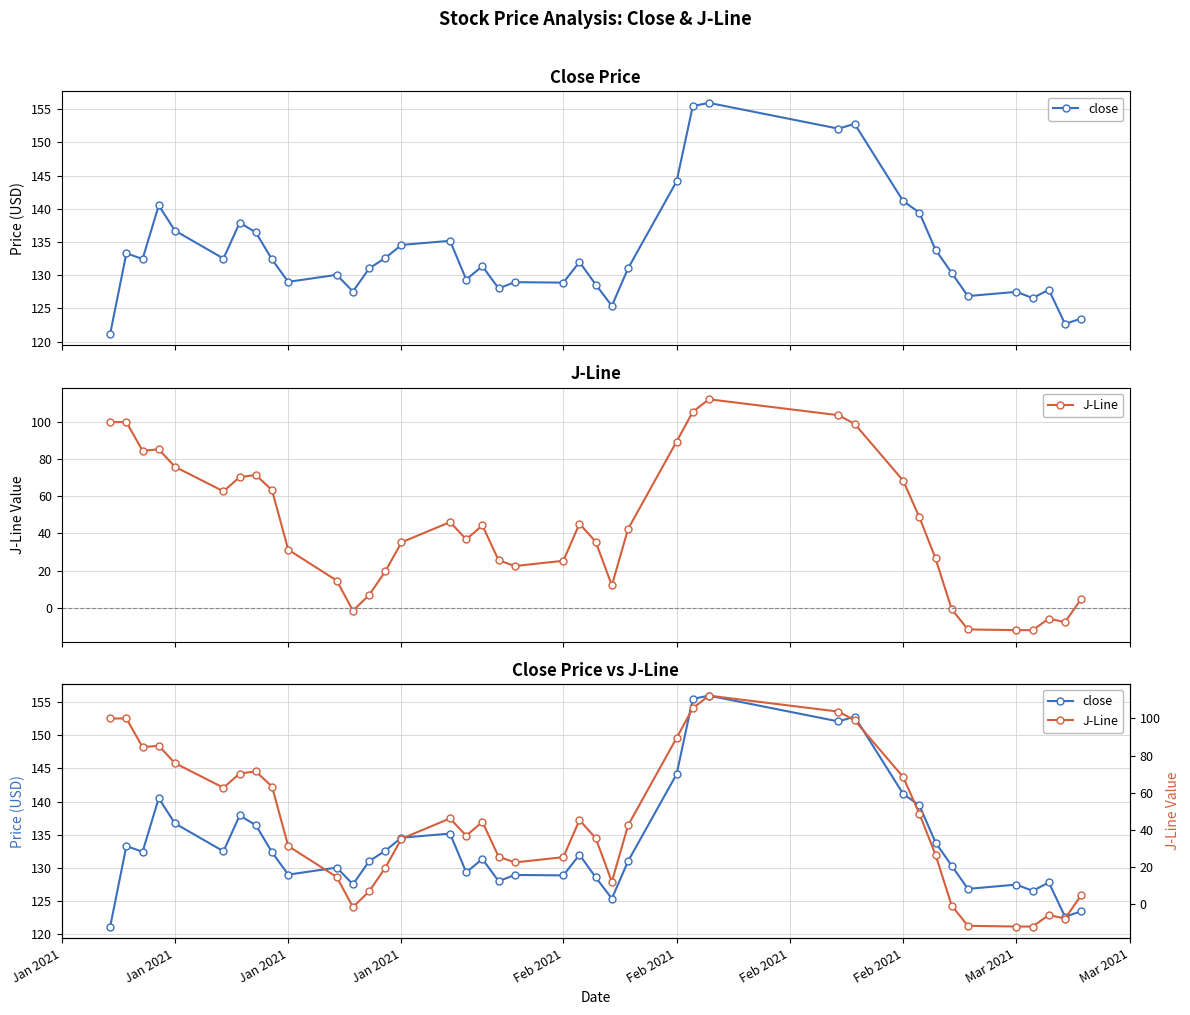

At how many categories does at least one series exceed -7?

40